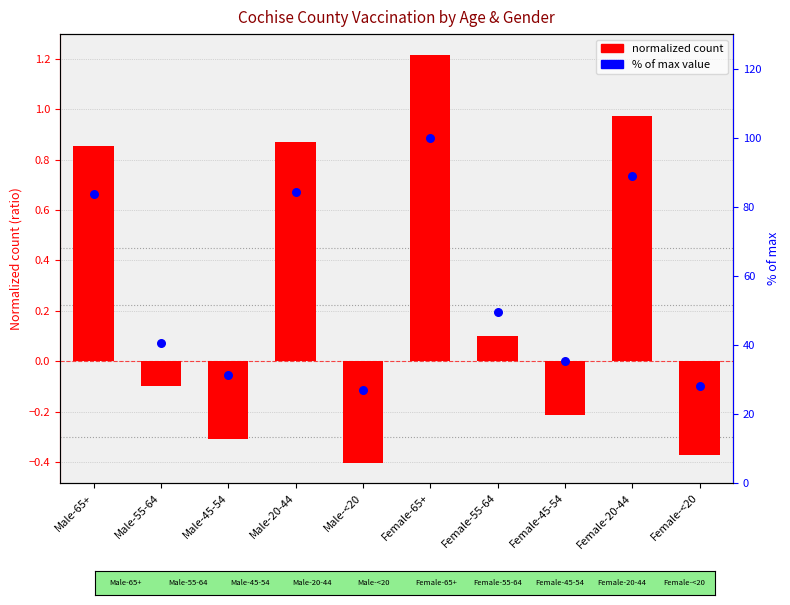

At which category is the sum across all series the highest?

Female-65+